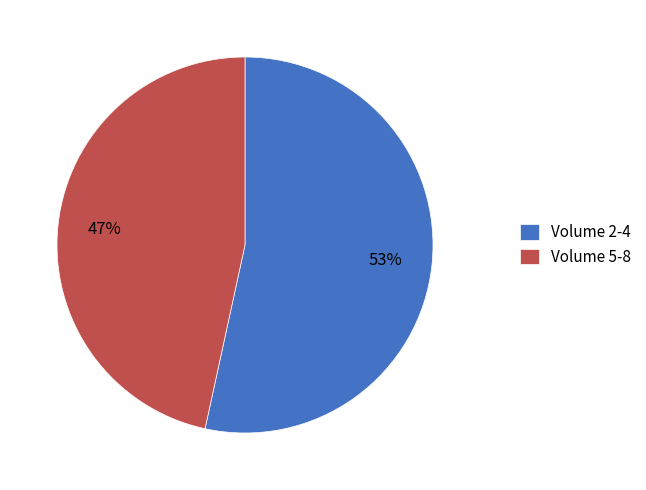

Which slice is the smallest?

Volume 5-8